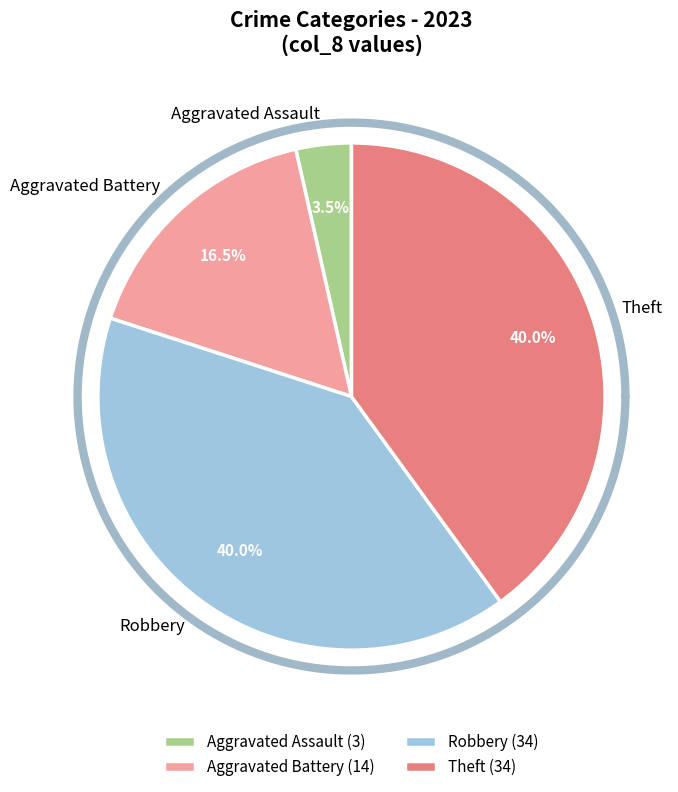

How much of the chart is everything except Aggravated Battery?

83.5%